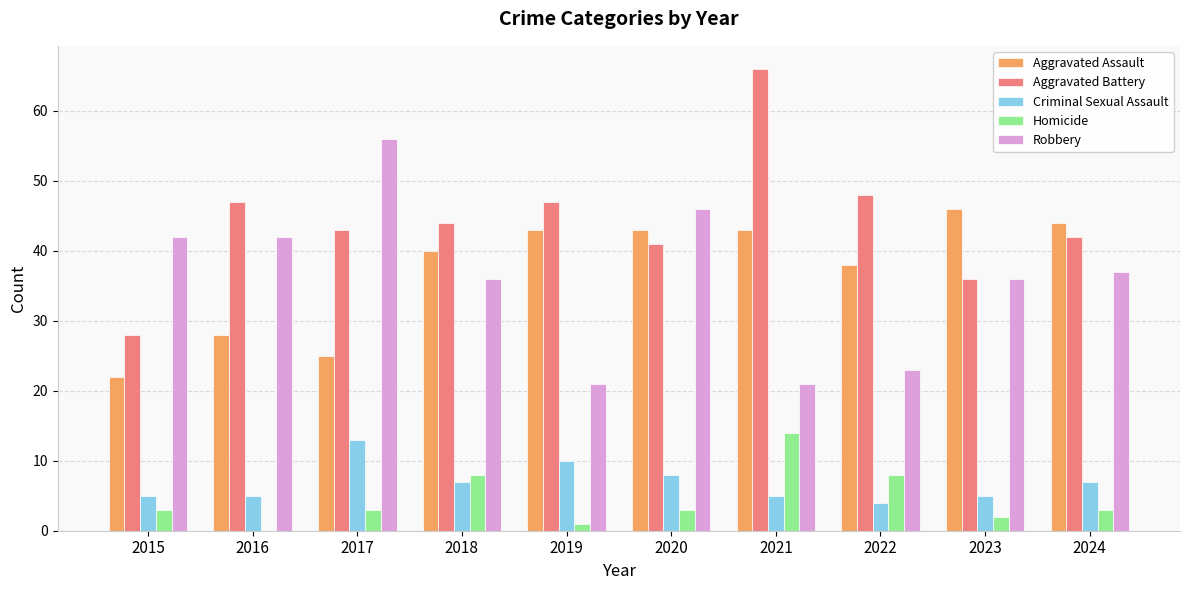

What is the difference between the Robbery values at 2016 and 2023?

6